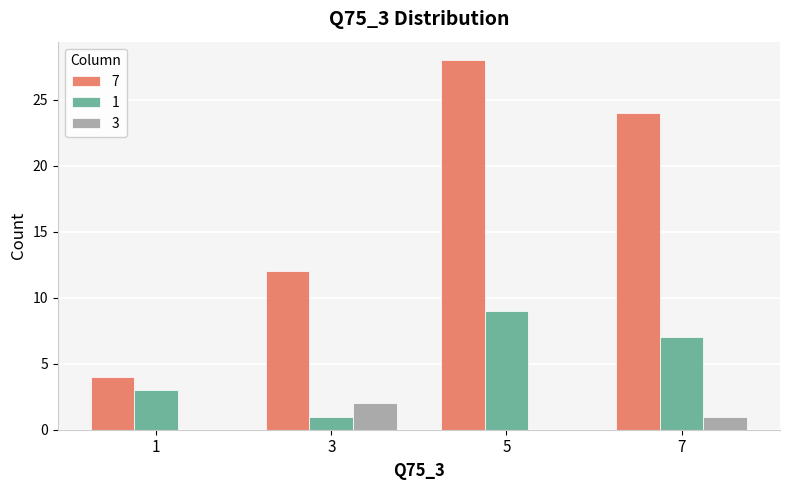

Are the bars horizontal?

No